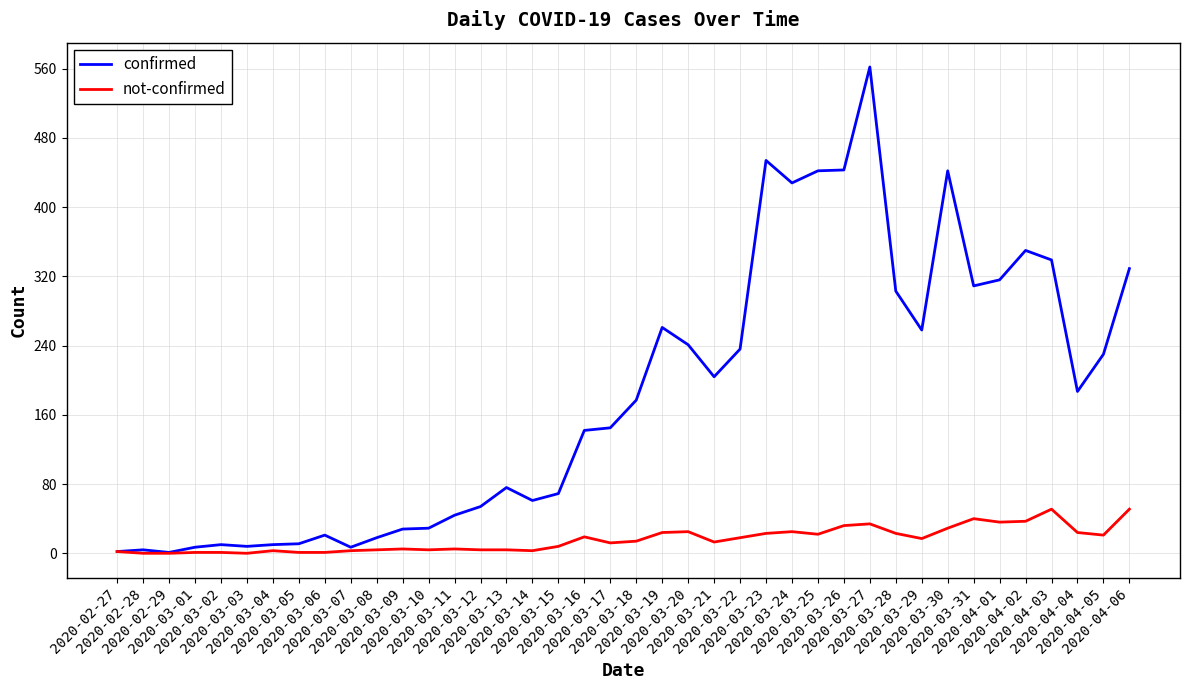

Which series has the largest range (max minus min)?

confirmed